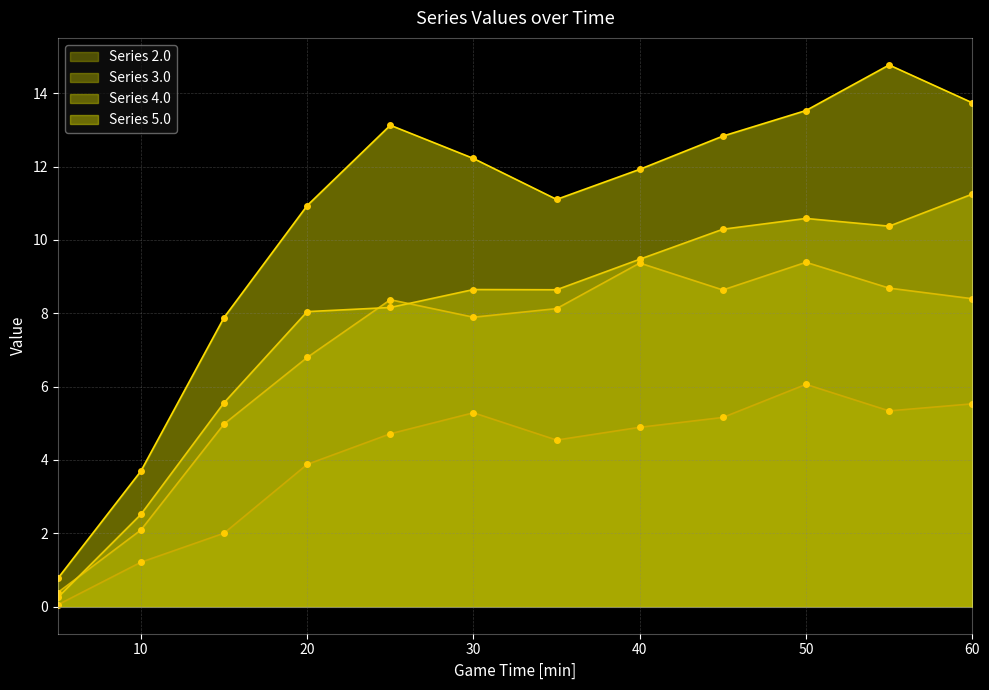

What is the minimum value for 4.0?

0.3